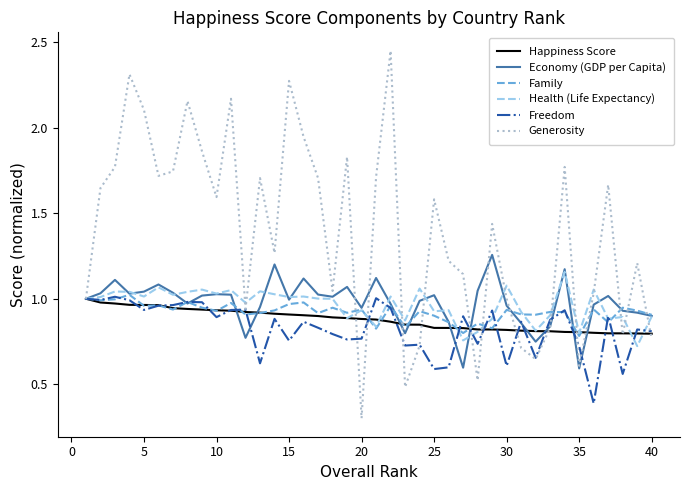

What are all the series names shown in the legend?

Happiness Score, Economy (GDP per Capita), Family, Health (Life Expectancy), Freedom, Generosity